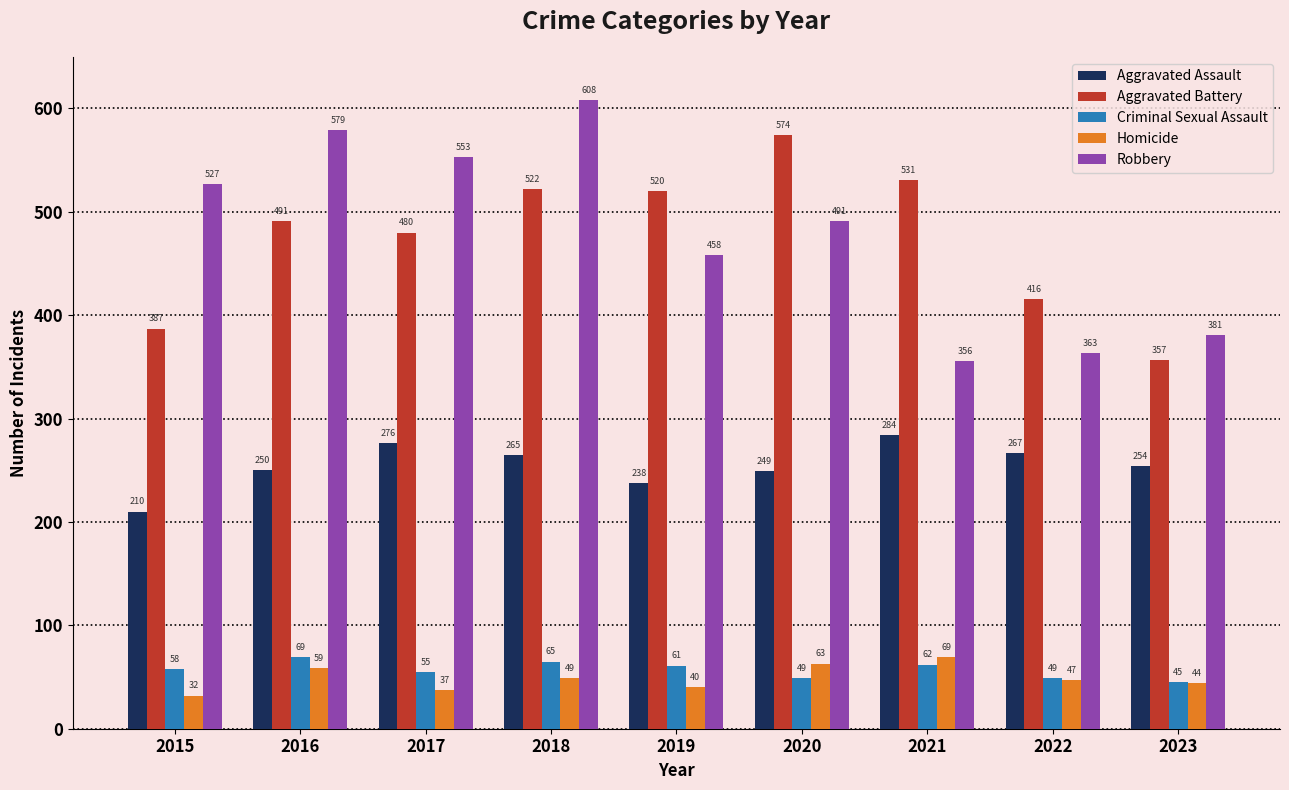

Is it true that Homicide equals 37 at 2017?

True